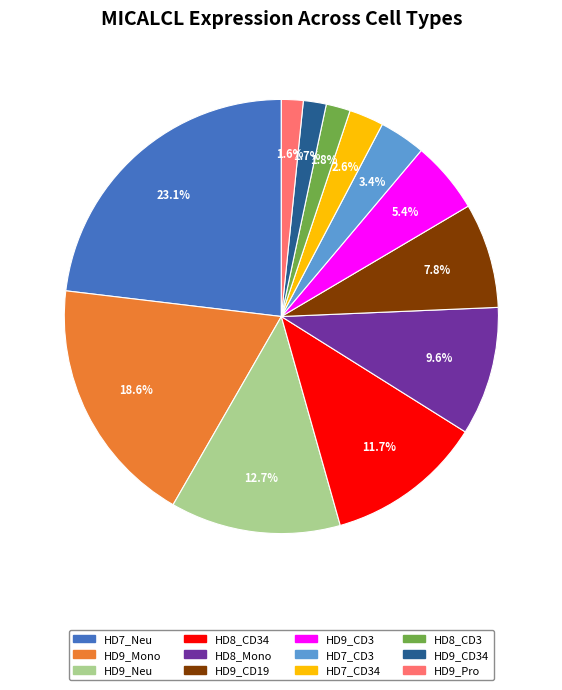

Is there a majority slice in this chart?

No